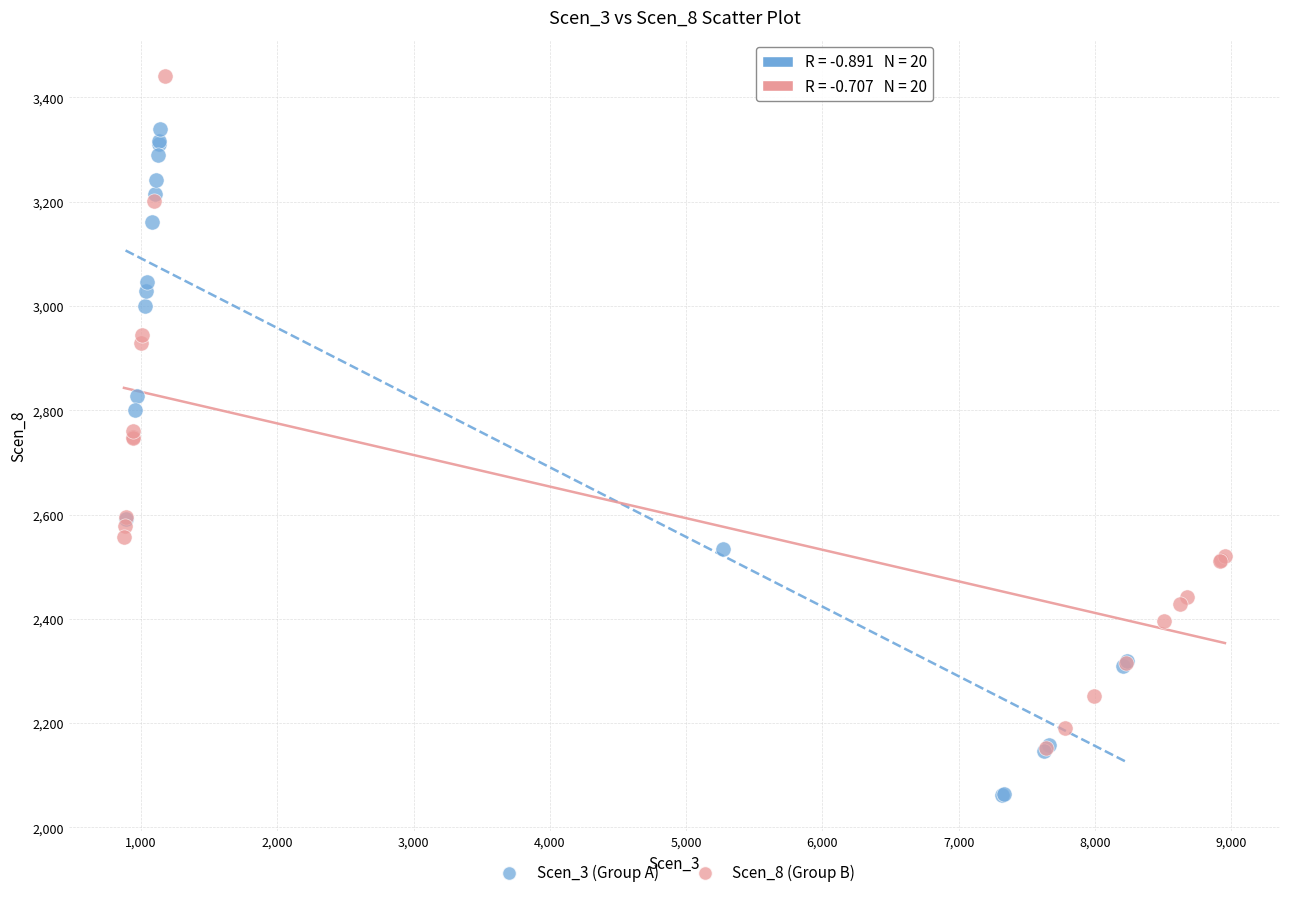

Which series contains the highest Y value?

Scen_8 (Group B)